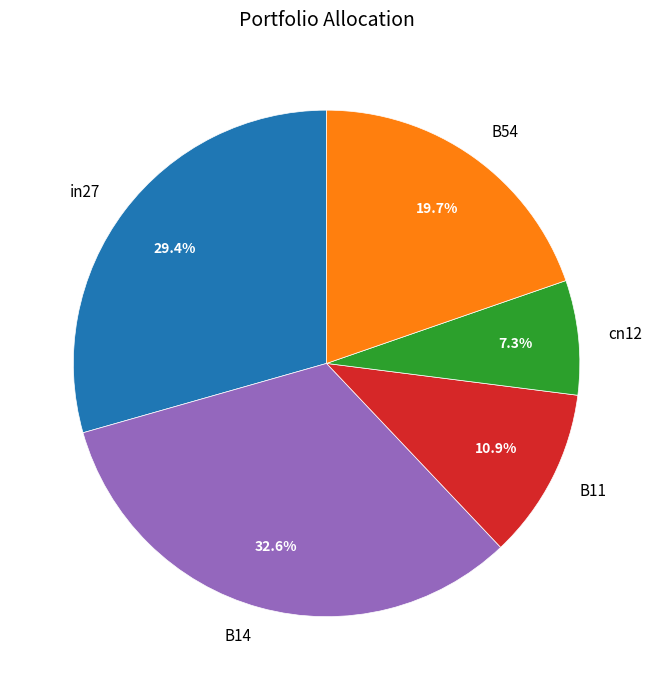

Is it true that cn12 is 7% of the pie?

True